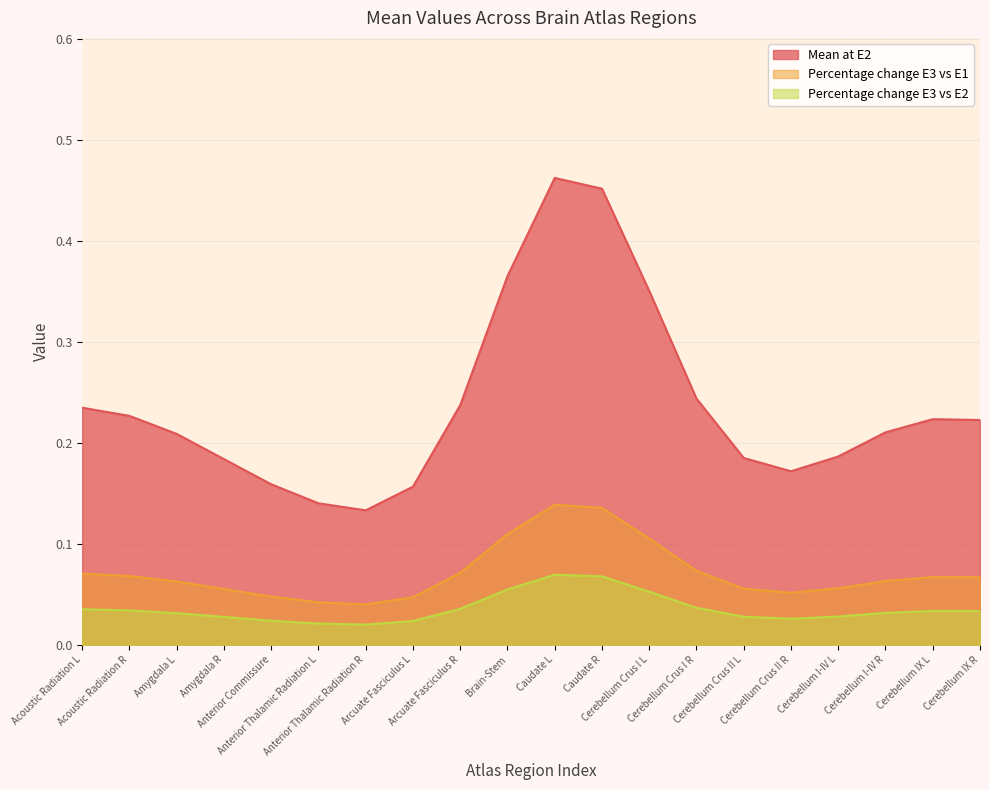

At Caudate L, list the series in order from smallest to largest.

Percentage change E3 vs E2, Percentage change E3 vs E1, Mean at E2